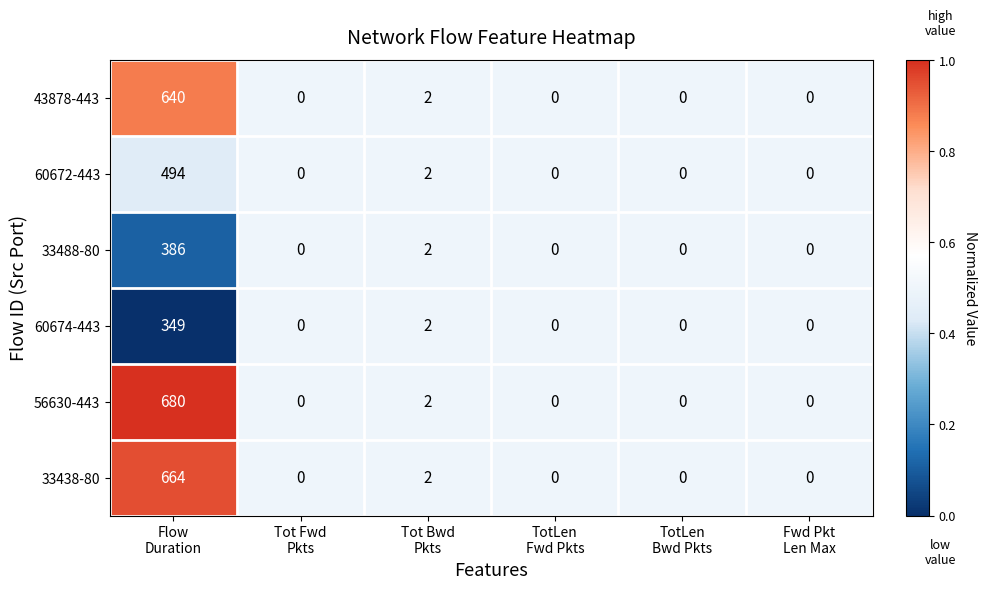

Which series has the widest spread of values?

56630-443